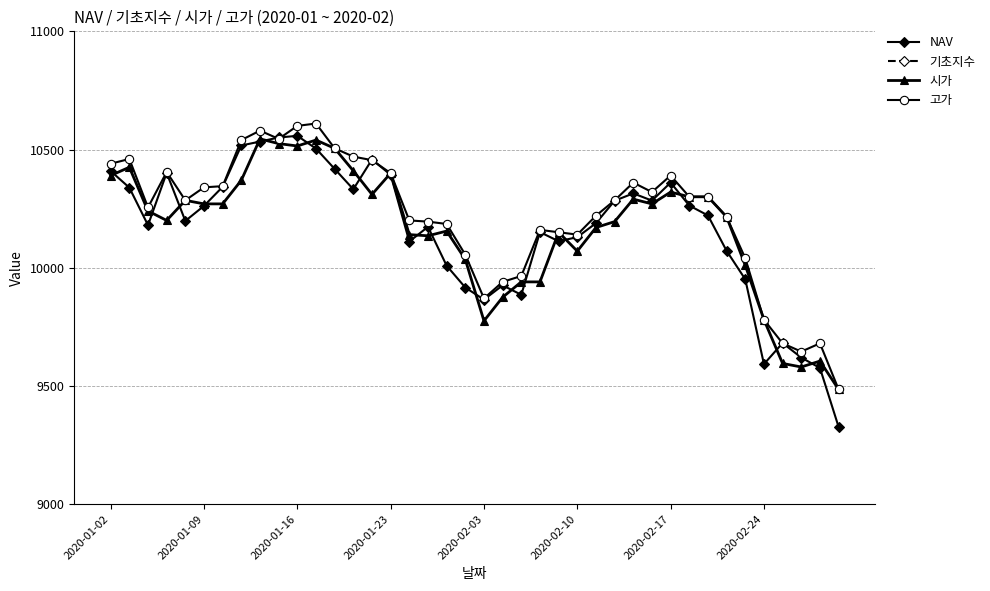

True or false: 기초지수 and 시가 cross at least once.

False